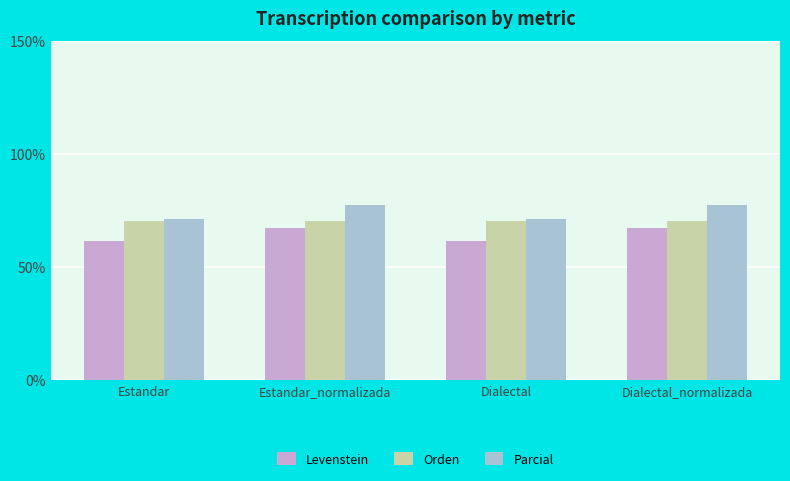

List the series in order of their overall mean, highest first.

Parcial, Orden, Levenstein